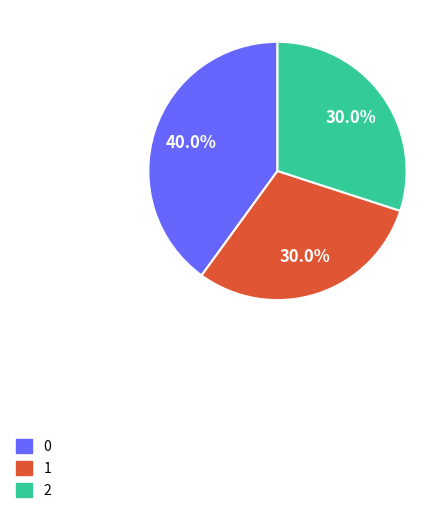

To the nearest percent, what is the average slice percentage?

33%